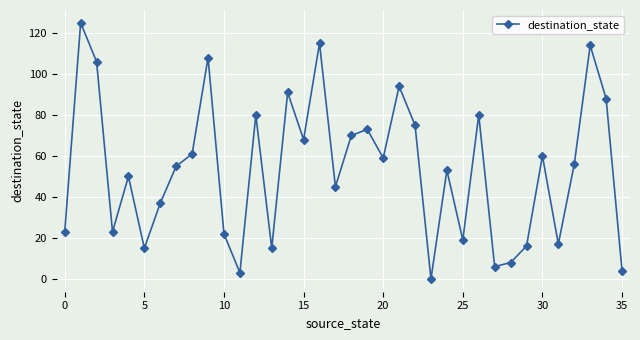

What is the greatest value displayed?

125